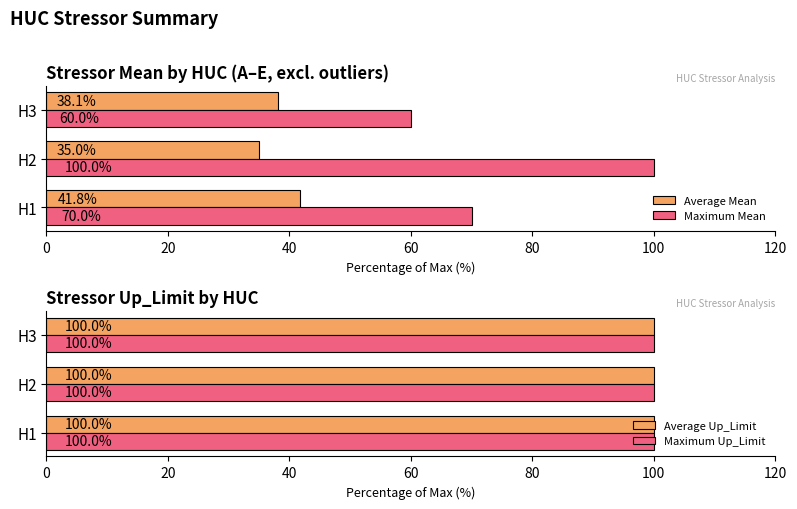

How many Maximum Mean values are between 60 and 100?

3